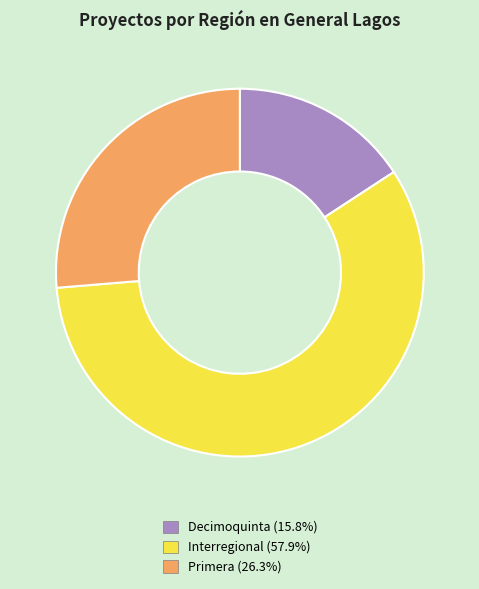

How many slices are in this pie chart?

3